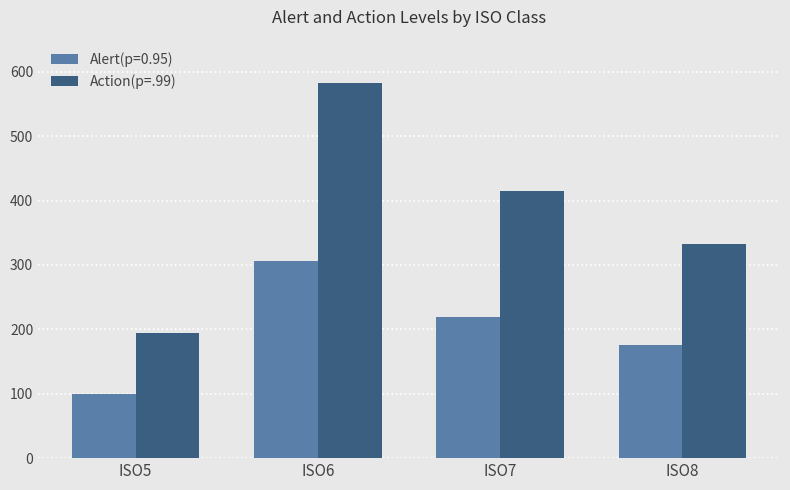

The value of Action(p=.99) at ISO8 is 206. True or false?

False